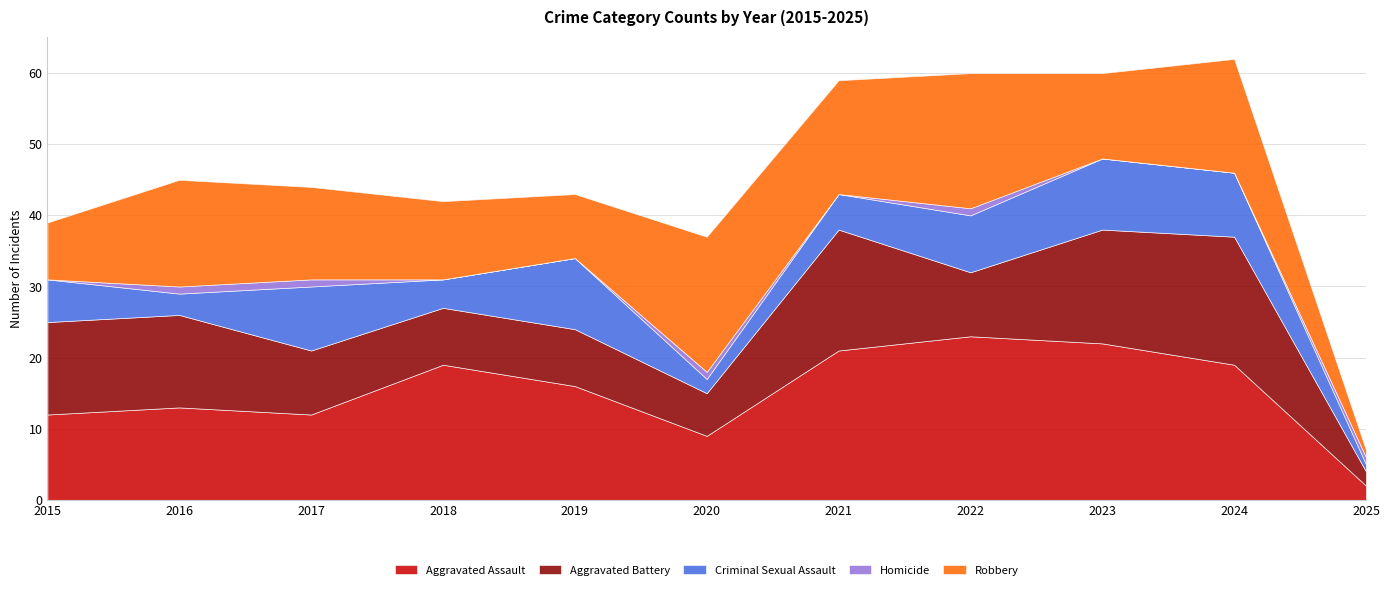

What is the difference between the second highest and minimum values in the Criminal Sexual Assault series?

9